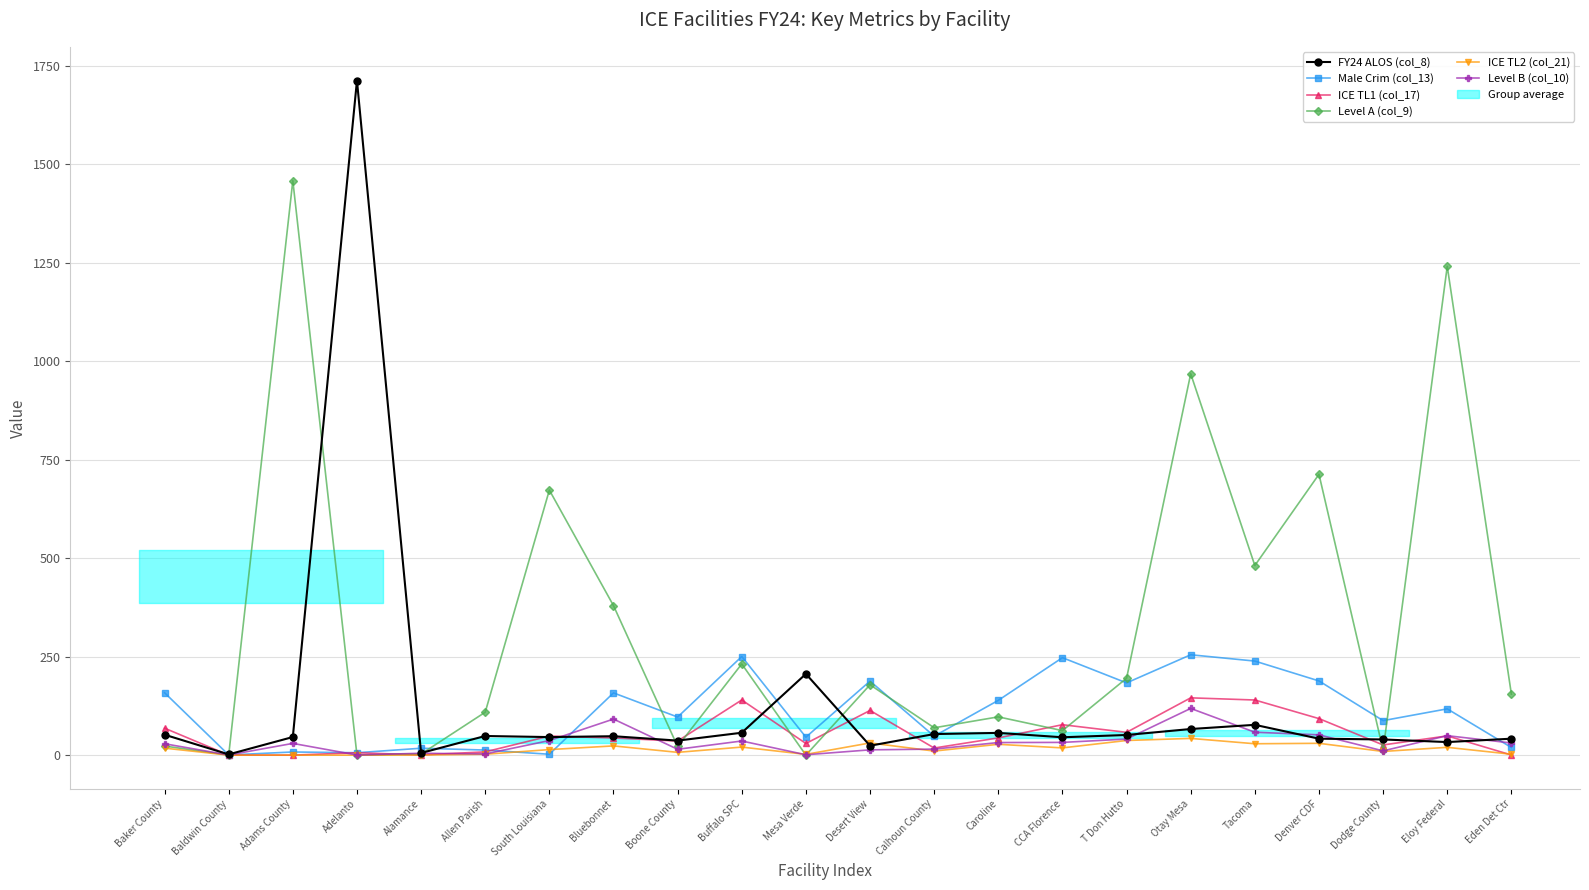

What is the value of the Male Crim (col_13) point at the 2nd from the left?

0.4